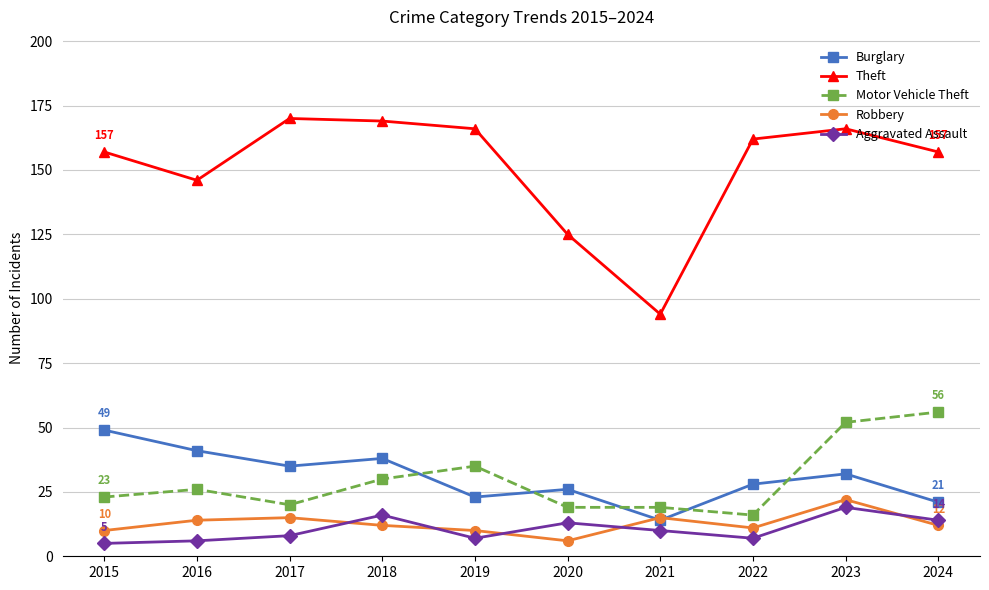

What is the approximate value of Motor Vehicle Theft at 2021, to the nearest 10?

20